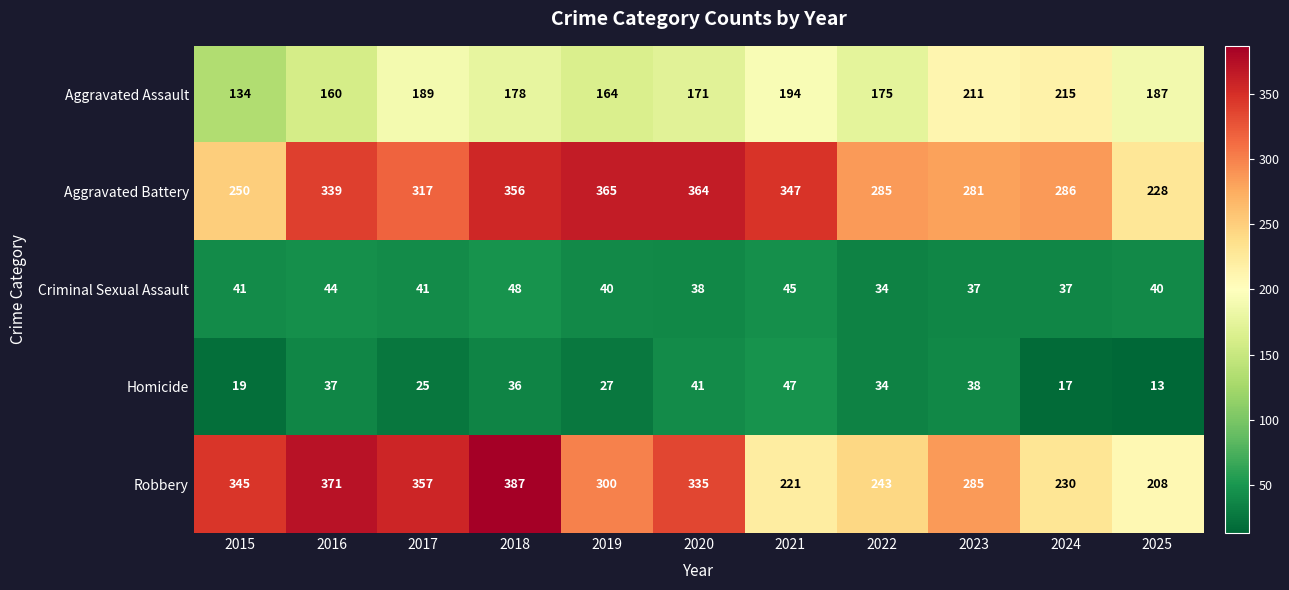

The Homicide series shows 19 at 2021. True or false?

False